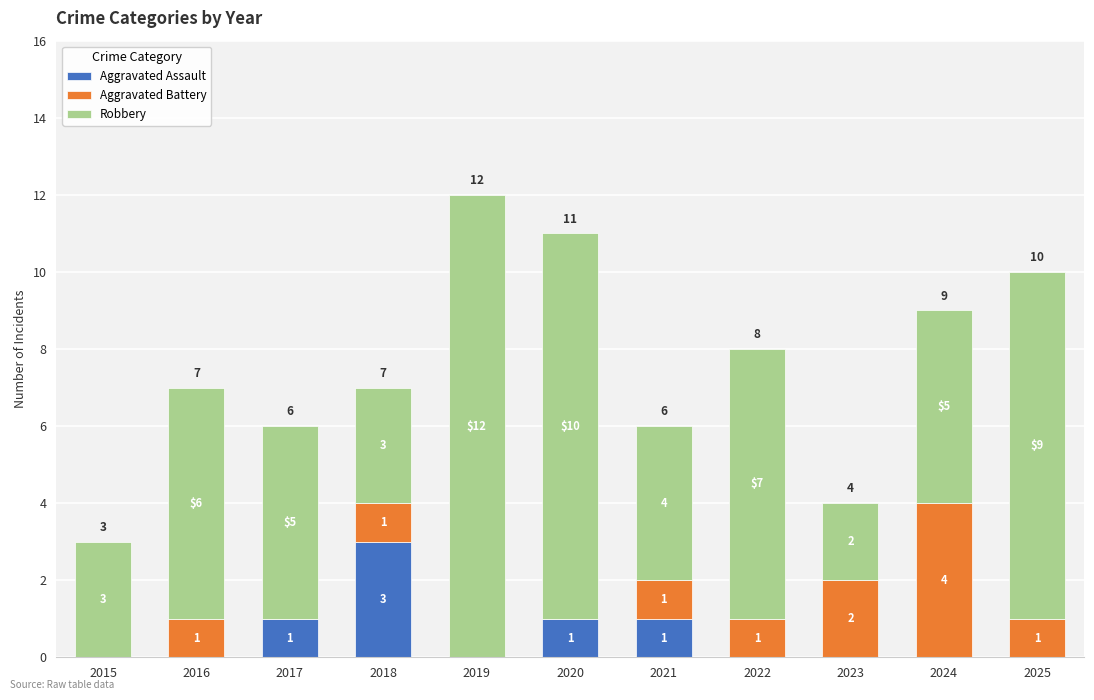

The value of Aggravated Assault at 2025 is 2. True or false?

False